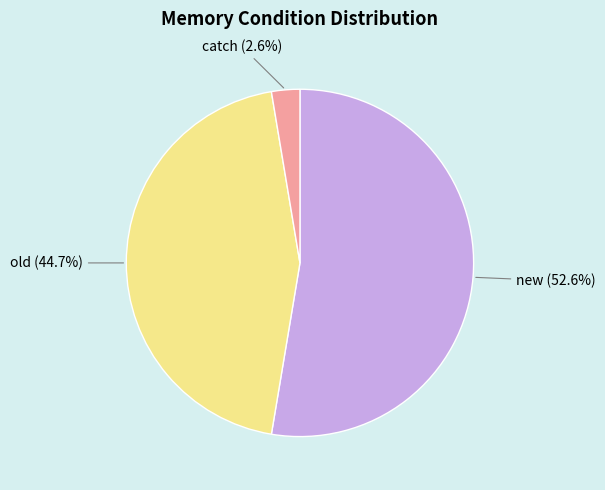

To the nearest percent, what percentage of the pie is catch?

3%